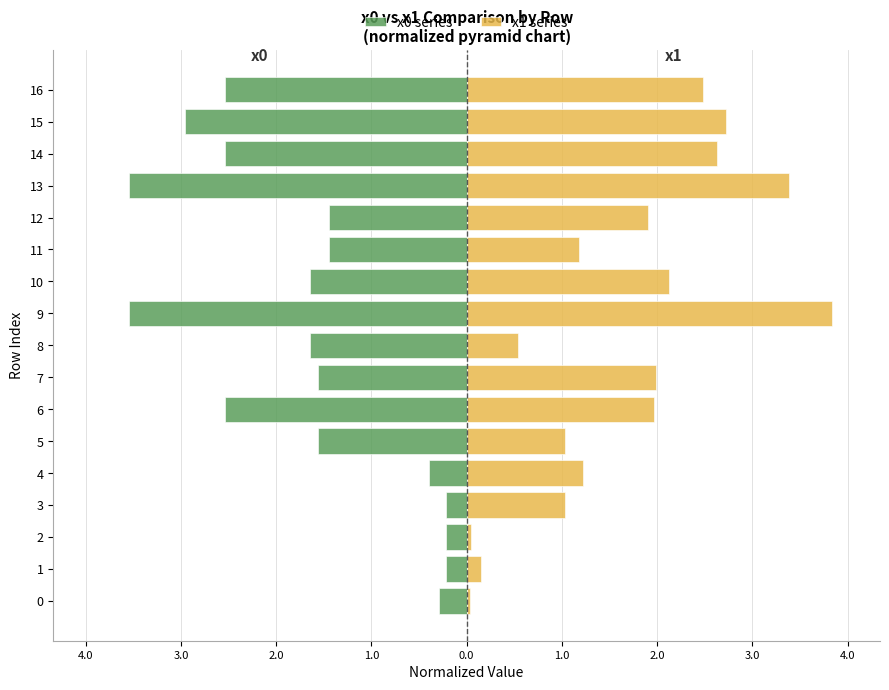

Where is x1 (right) nearest to the value 1?

3